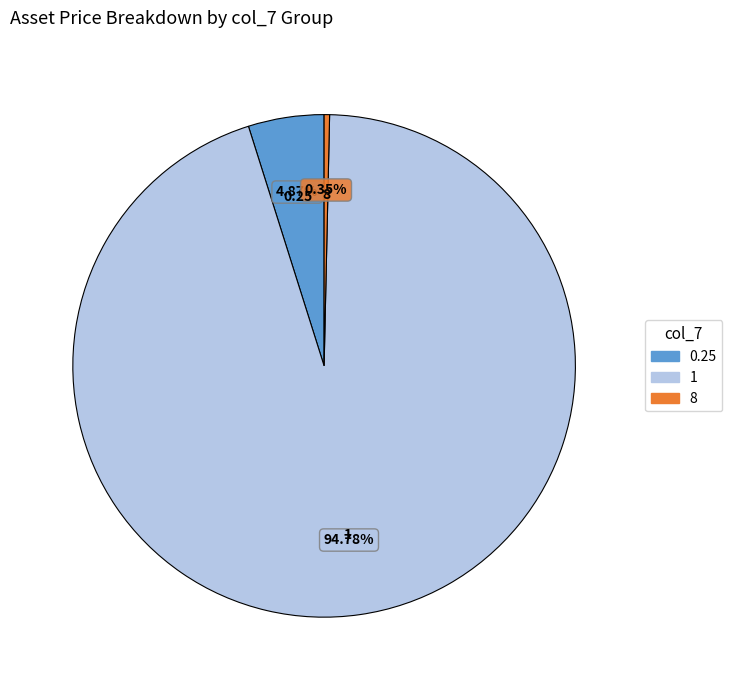

Rank the categories by value from lowest to highest.

8, 0.25, 1